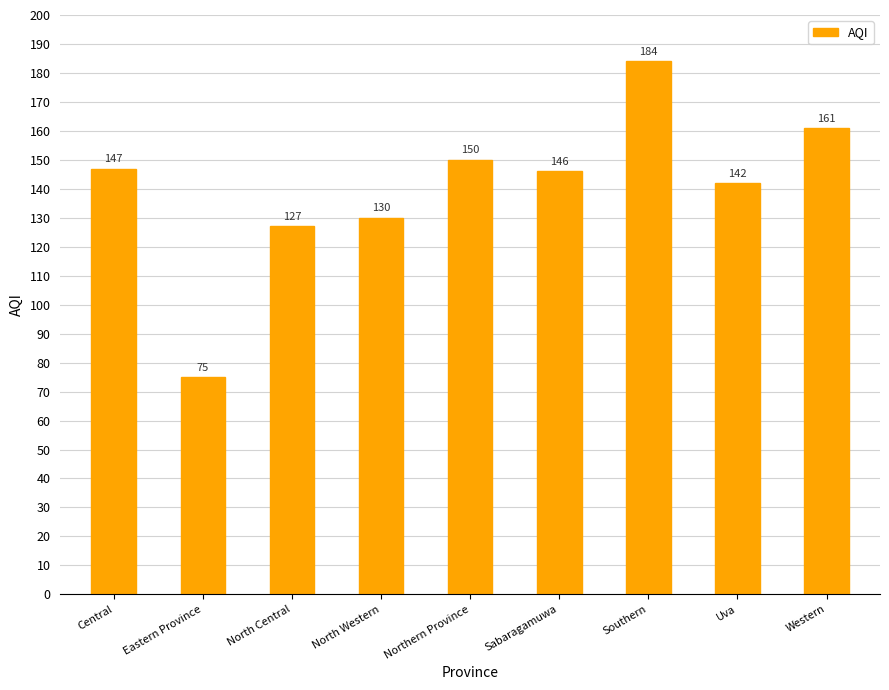

What is the difference between the second highest and minimum values?

86